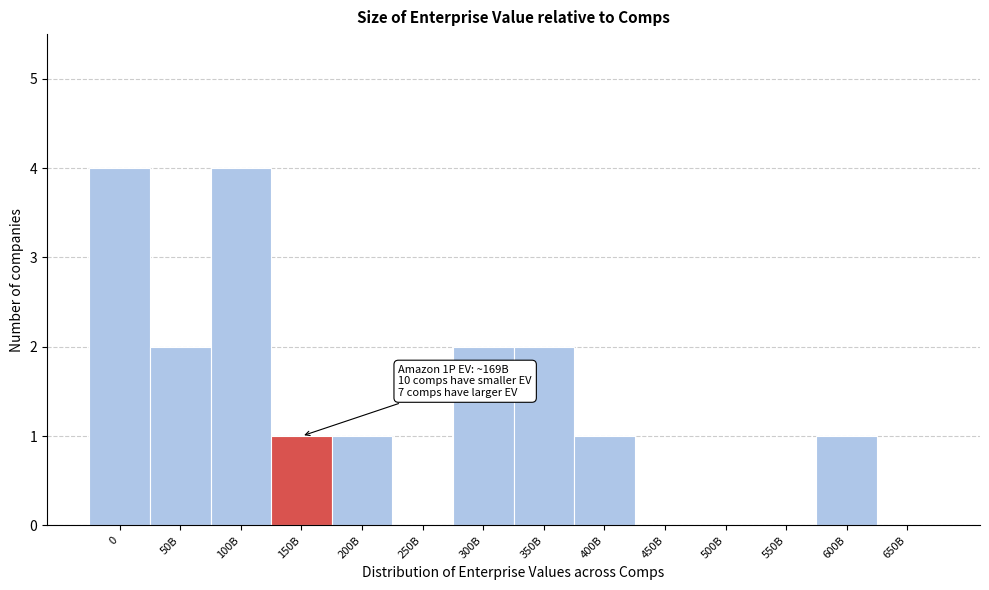

Reading left to right, extract all data points from this chart.

0=4	50B=2	100B=4	150B=1	200B=1	250B=0	300B=2	350B=2	400B=1	450B=0	500B=0	550B=0	600B=1	650B=0